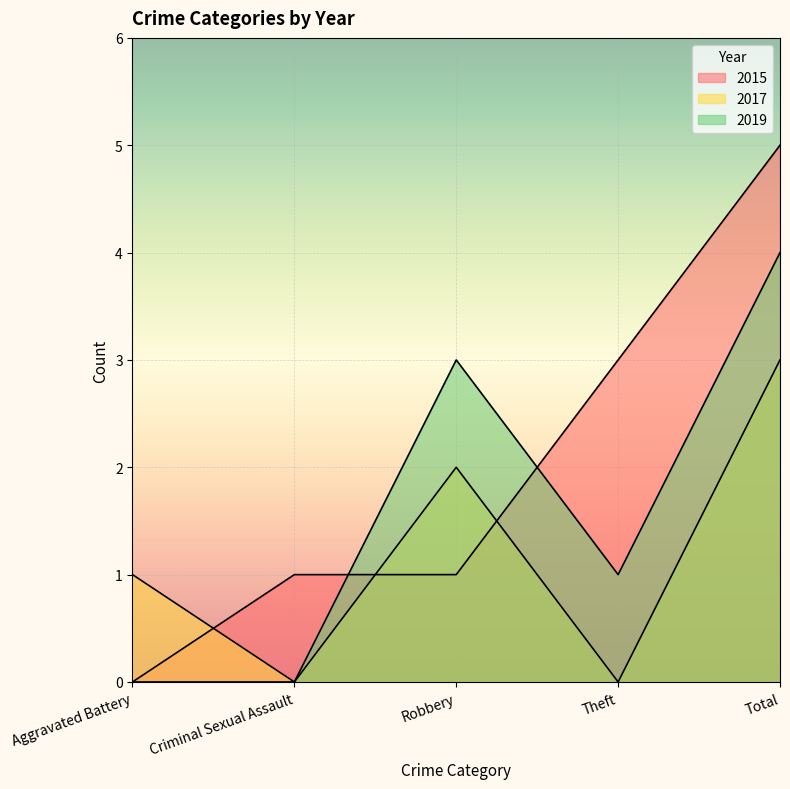

How many distinct data groups are displayed?

3